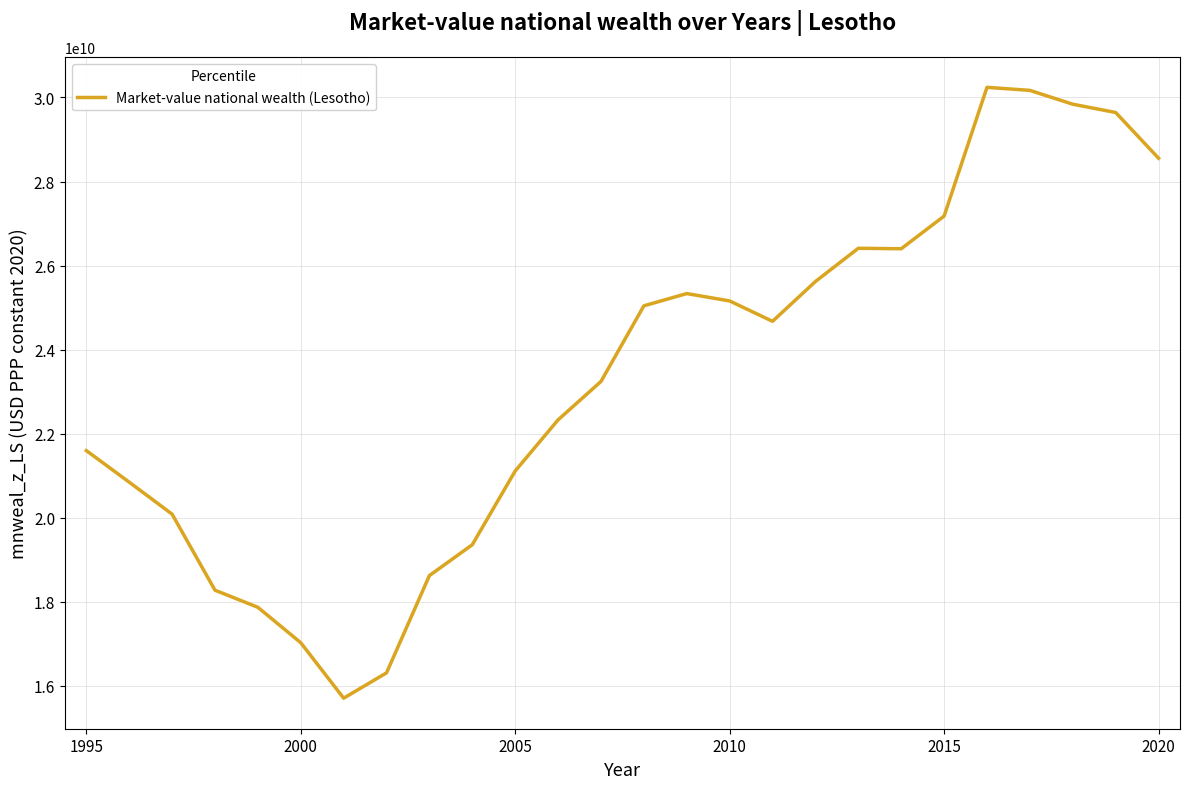

What is the greatest value displayed?

30241067053.7